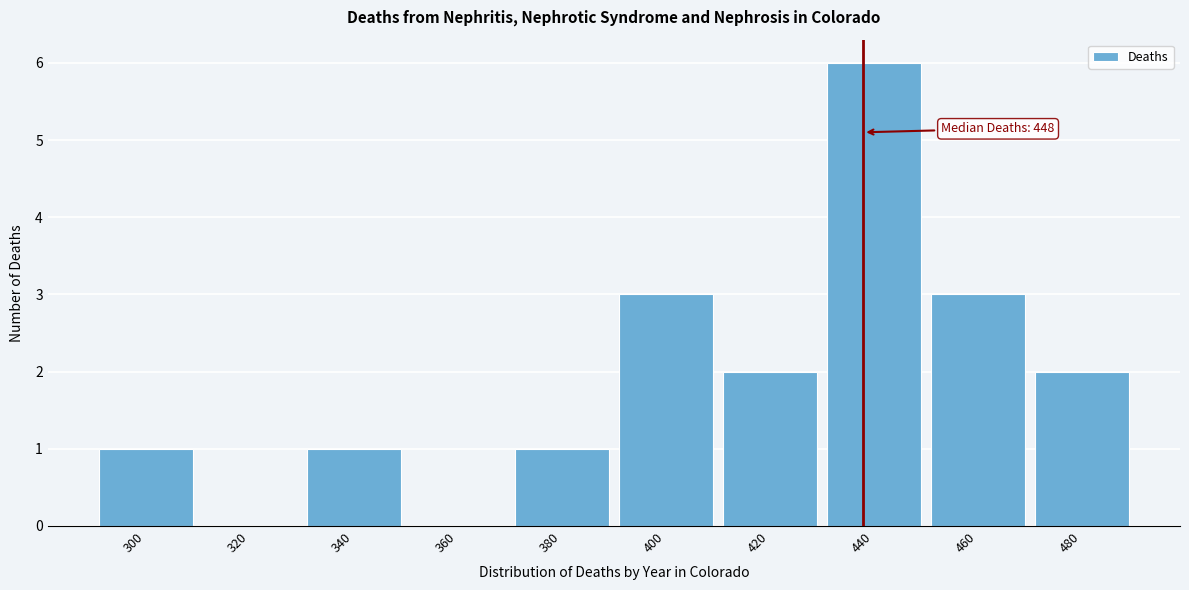

Reading left to right, transcribe all the data shown in this chart.

300=1	320=0	340=1	360=0	380=1	400=3	420=2	440=6	460=3	480=2